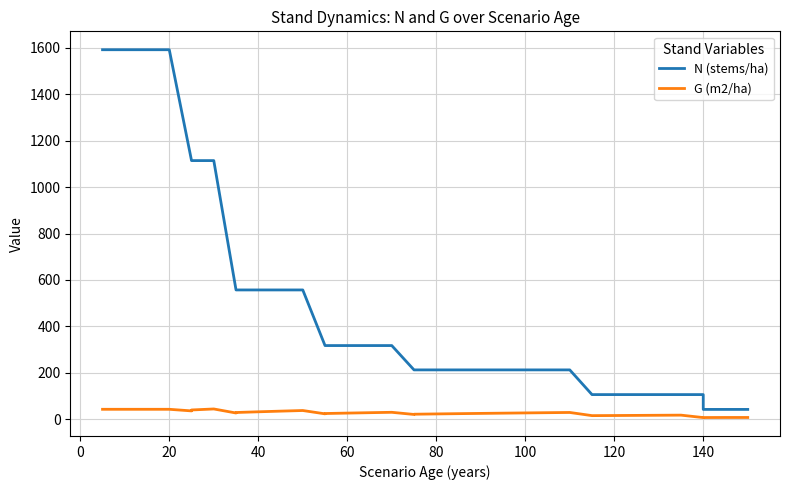

What is the sum of all N (stems/ha) values?

18353.2